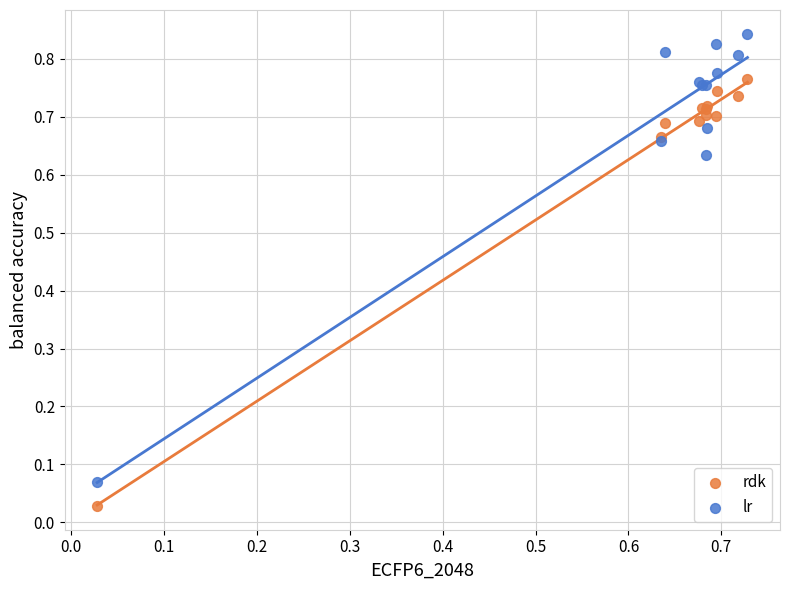

Which series reaches the maximum Y coordinate?

lr